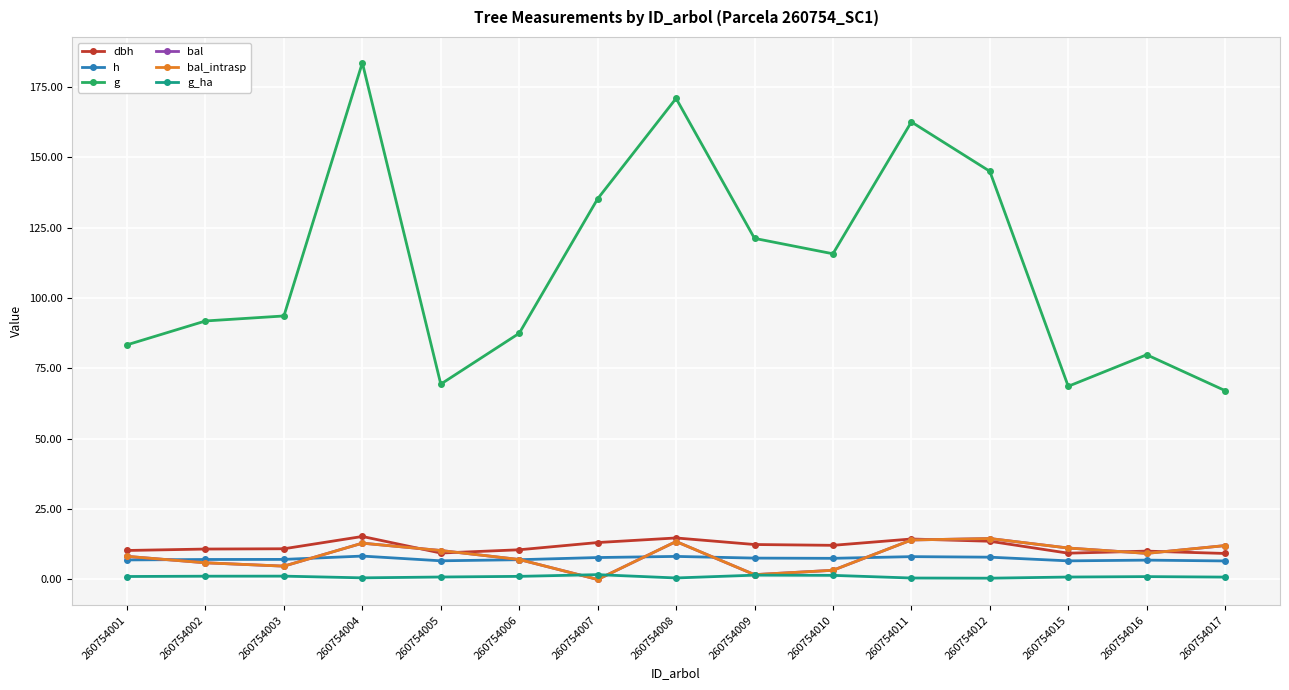

At which label does bal reach its peak?

260754012